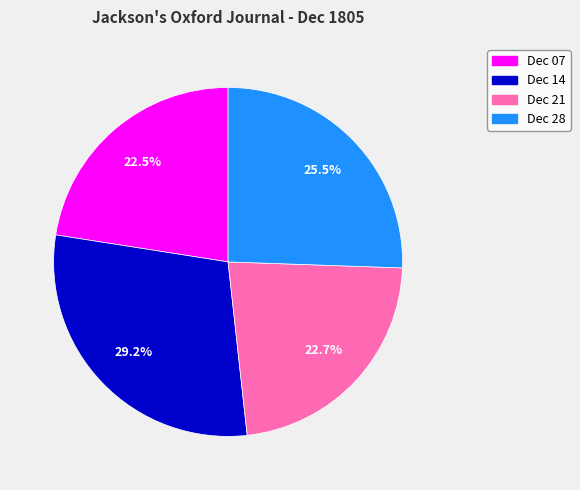

Combined, do Dec 14 and Dec 28 account for over 50%?

Yes